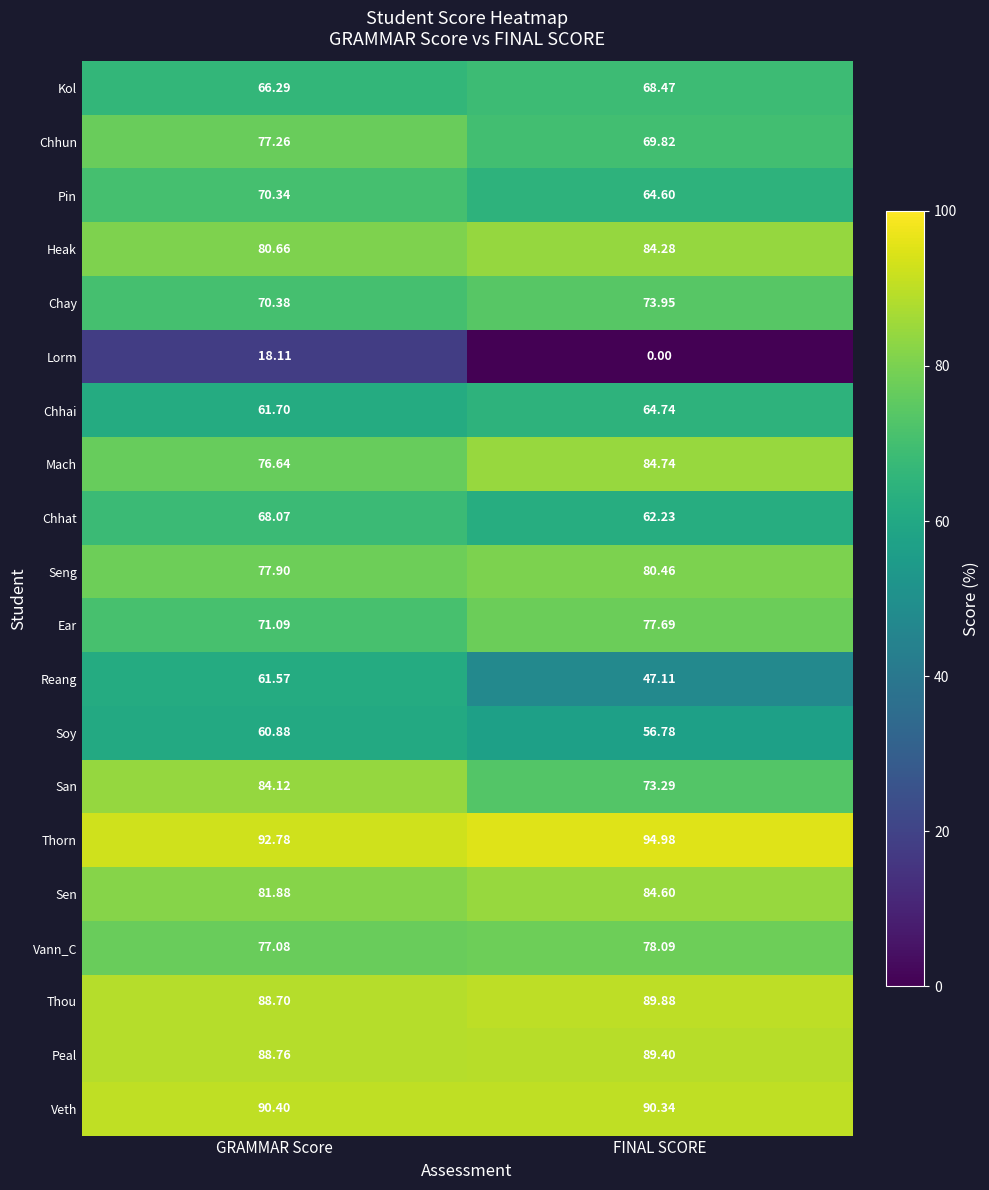

Rank the series at FINAL SCORE from lowest to highest value.

Lorm, Reang, Soy, Chhat, Pin, Chhai, Kol, Chhun, San, Chay, Ear, Vann_C, Seng, Heak, Sen, Mach, Peal, Thou, Veth, Thorn